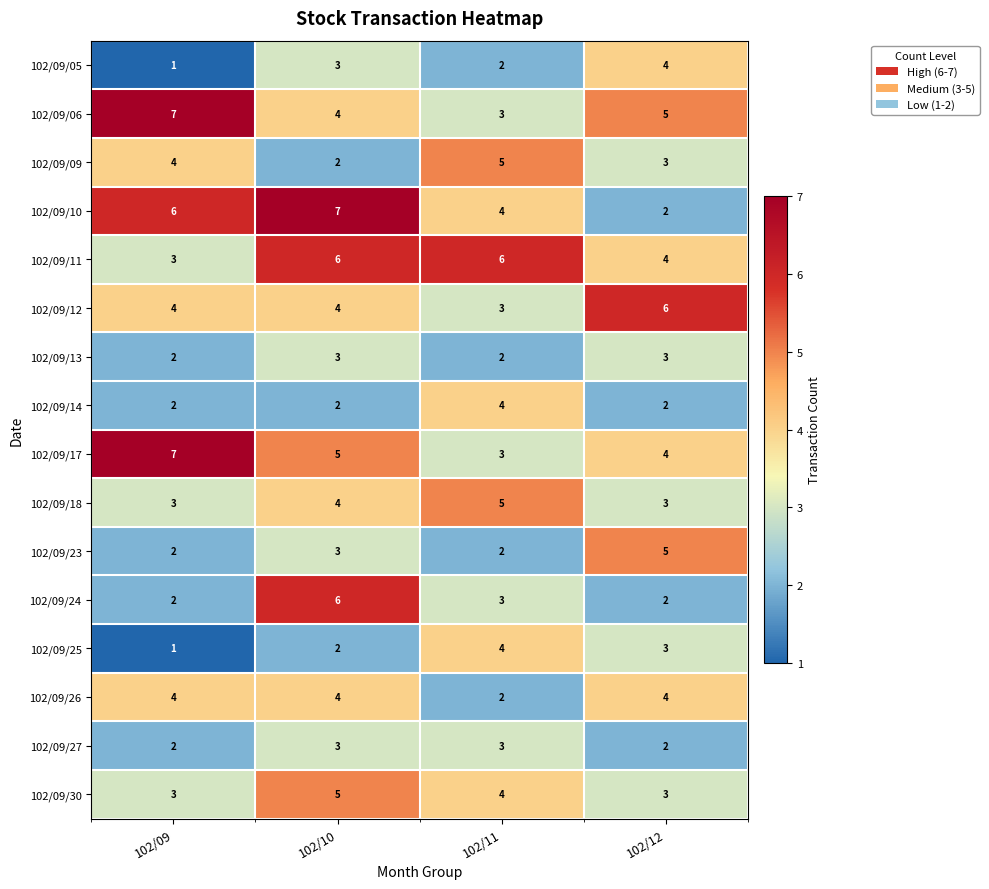

True or false: 102/09/09 has a value of 5 at 102/12.

False